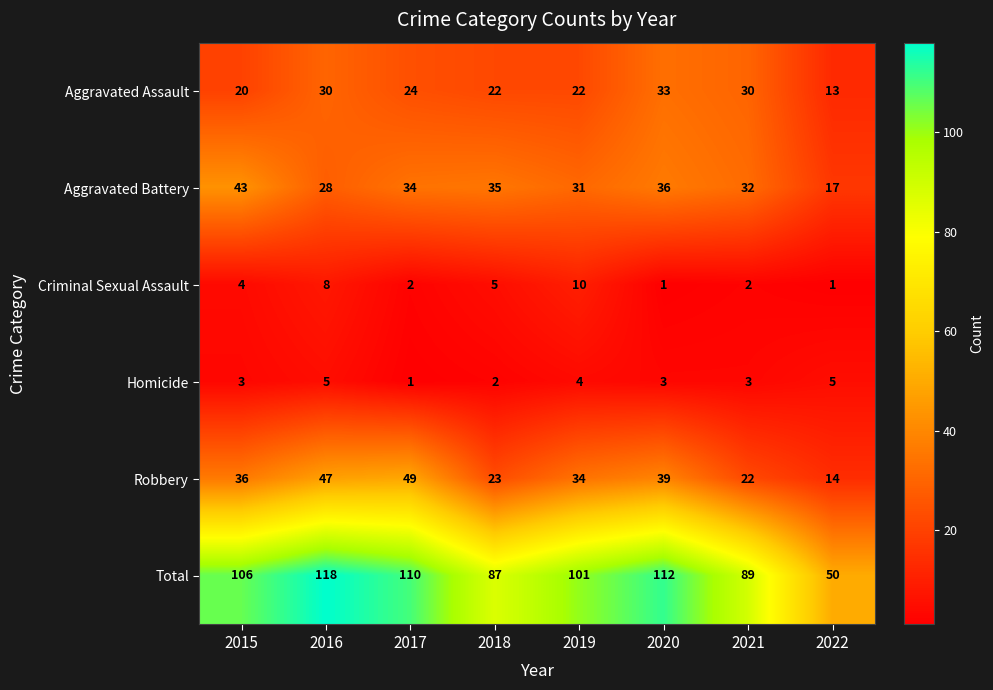

What is the total value across all series at 2020?

224